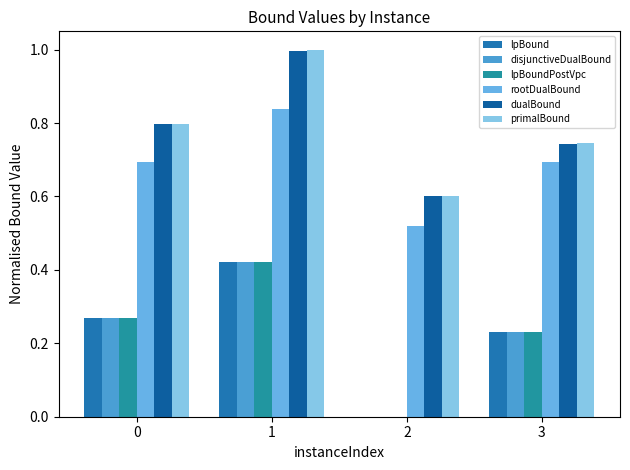

How many series are shown in this chart?

6